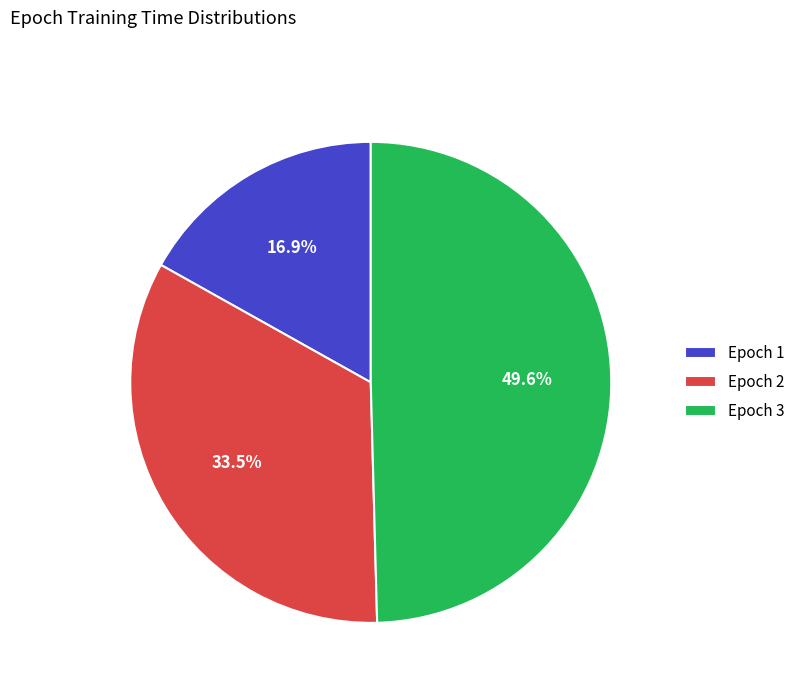

How many segments does this pie chart have?

3